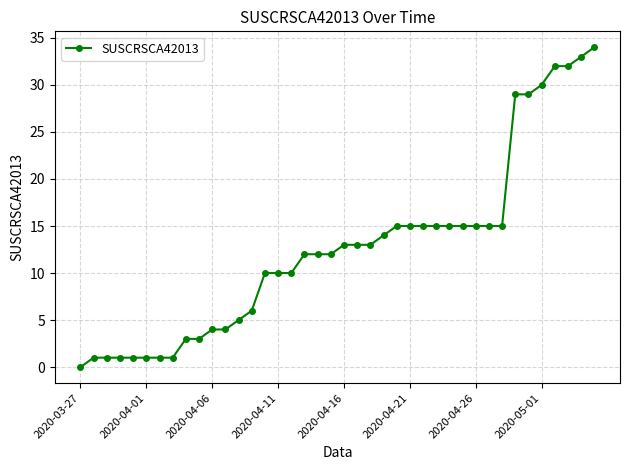

What is the greatest value displayed?

34